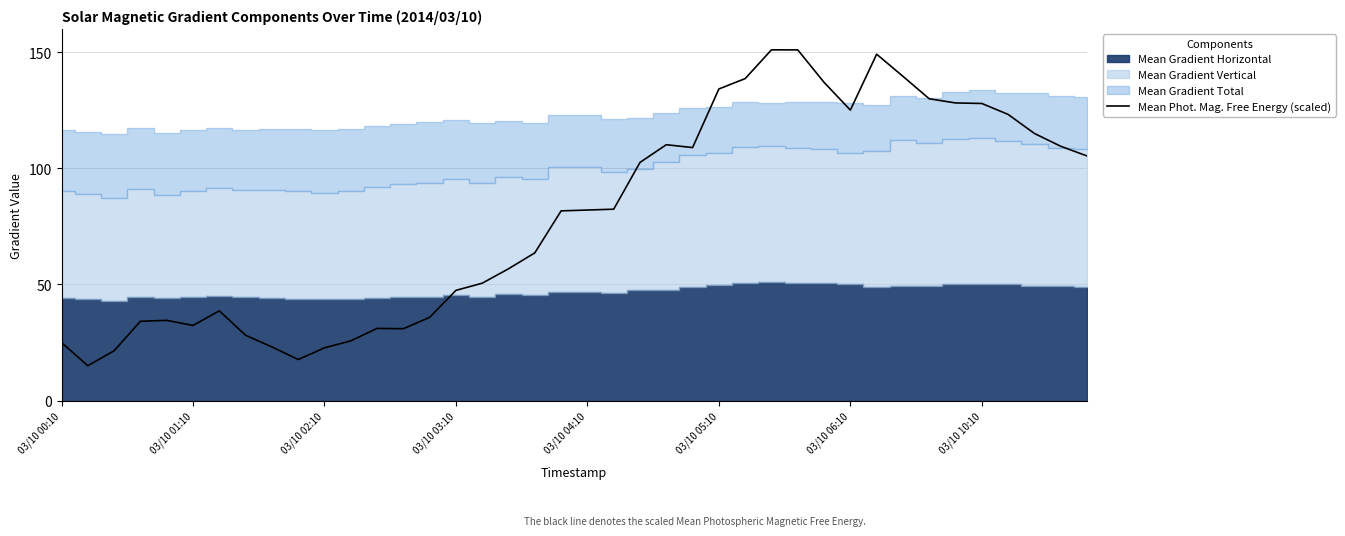

How many values are below 82?

20